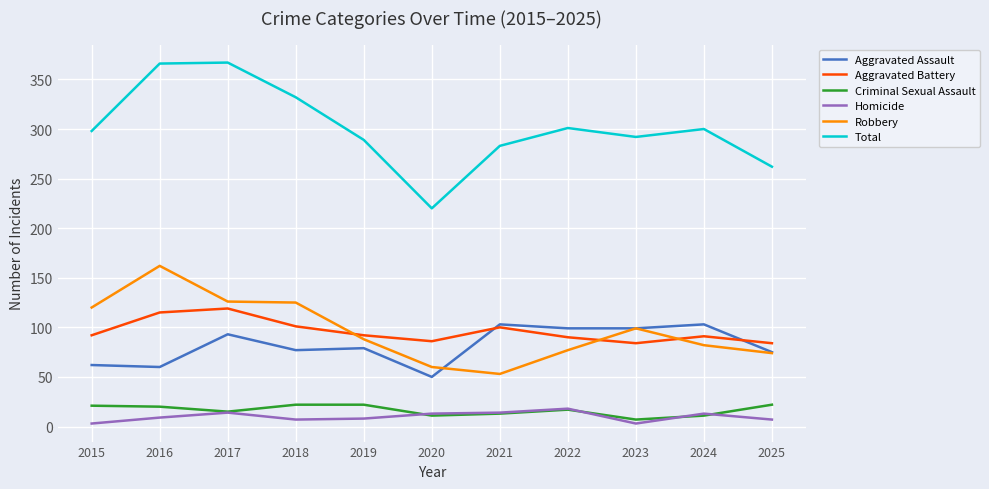

Which category has the highest value in the Robbery series?

2016